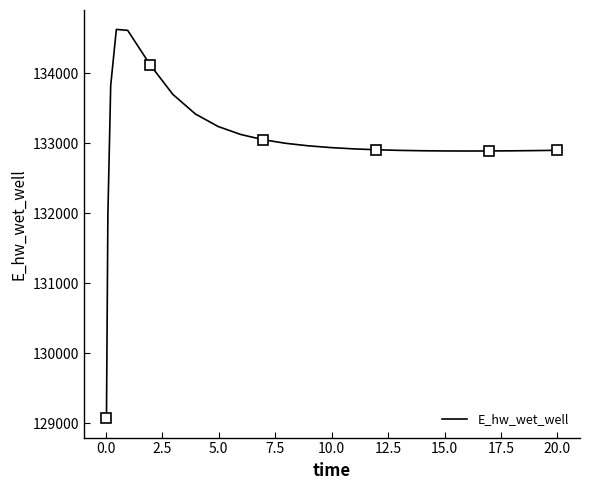

What is the highest value of the E_hw_wet_well series?

134628.2